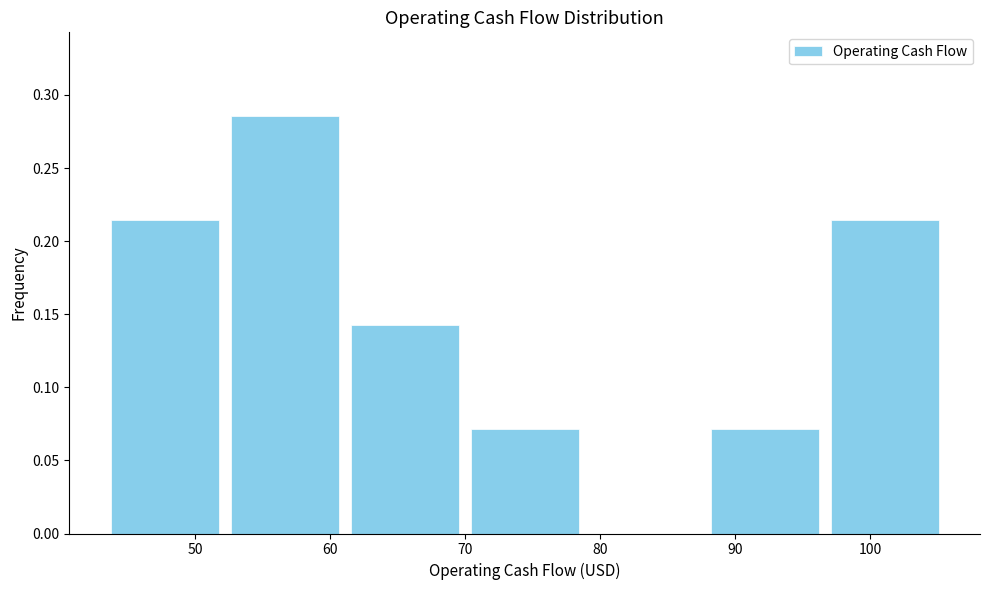

Over which range of the x-axis is the bar tallest?

52 to 61